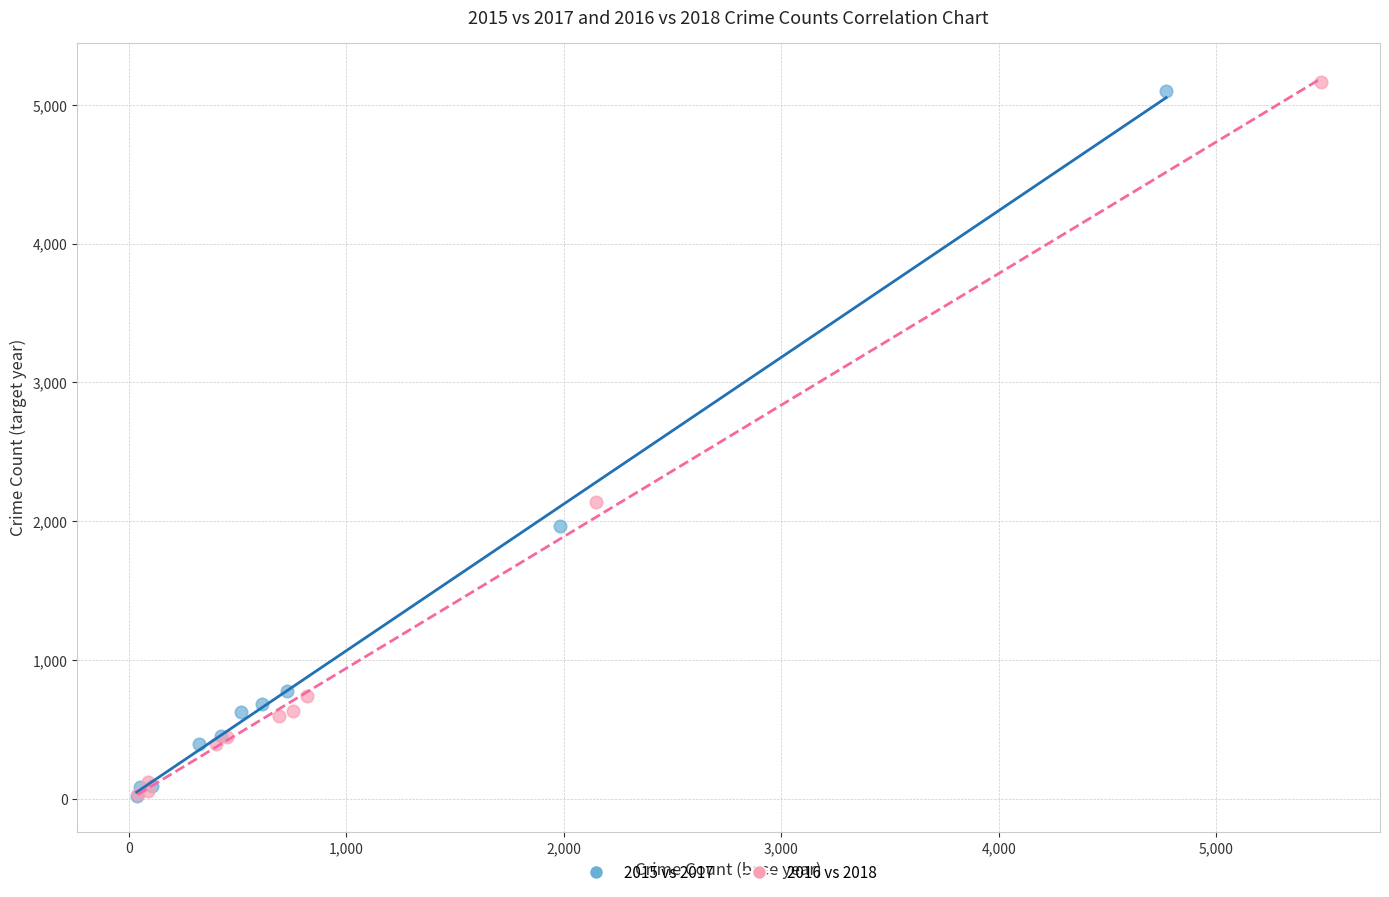

Which series has the largest Y range (max minus min)?

2016 vs 2018